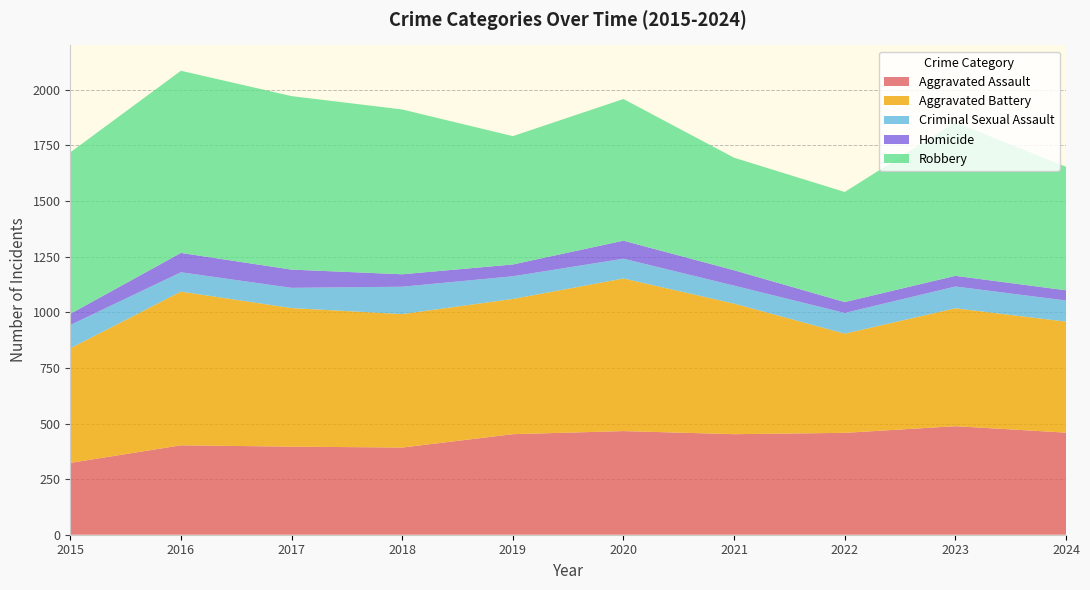

Reading right to left, what are all the values shown in this chart?

Aggravated Assault: 2024=459	2023=488	2022=458	2021=452	2020=466	2019=452	2018=392	2017=396	2016=402	2015=323
Aggravated Battery: 2024=499	2023=530	2022=446	2021=587	2020=686	2019=608	2018=600	2017=623	2016=691	2015=515
Criminal Sexual Assault: 2024=95	2023=98	2022=93	2021=81	2020=89	2019=102	2018=123	2017=91	2016=87	2015=105
Homicide: 2024=46	2023=48	2022=49	2021=69	2020=81	2019=53	2018=56	2017=82	2016=87	2015=50
Robbery: 2024=555	2023=690	2022=495	2021=506	2020=637	2019=577	2018=741	2017=780	2016=819	2015=726